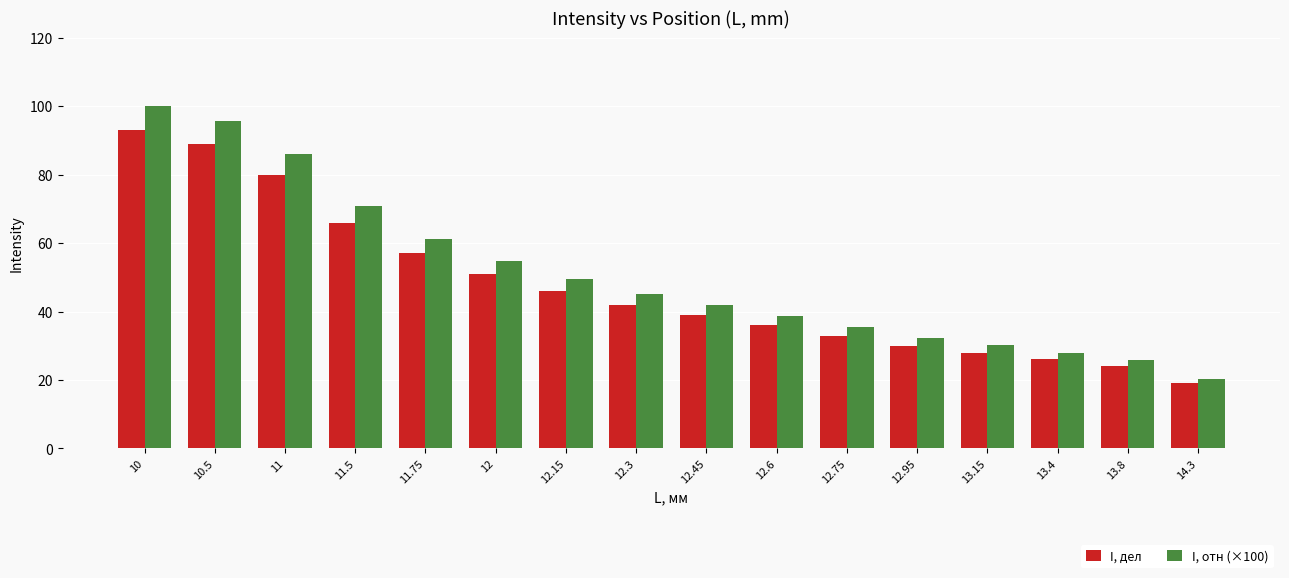

What is the difference between the second highest and minimum values in the I, дел series?

70.0